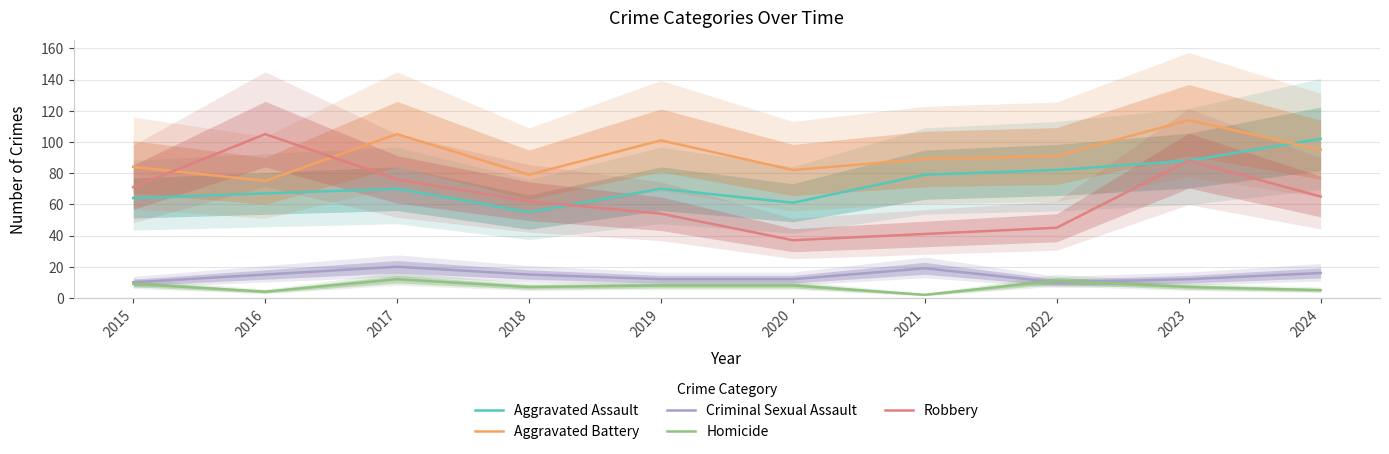

Reading left to right, extract all data points from this chart.

Aggravated Assault: 64	67	70	55	70	61	79	82	88	102
Aggravated Battery: 84	75	105	79	101	82	89	91	114	95
Criminal Sexual Assault: 10	15	20	15	12	12	19	10	12	16
Homicide: 9	4	12	7	8	8	2	11	7	5
Robbery: 71	105	76	62	54	37	41	45	88	65